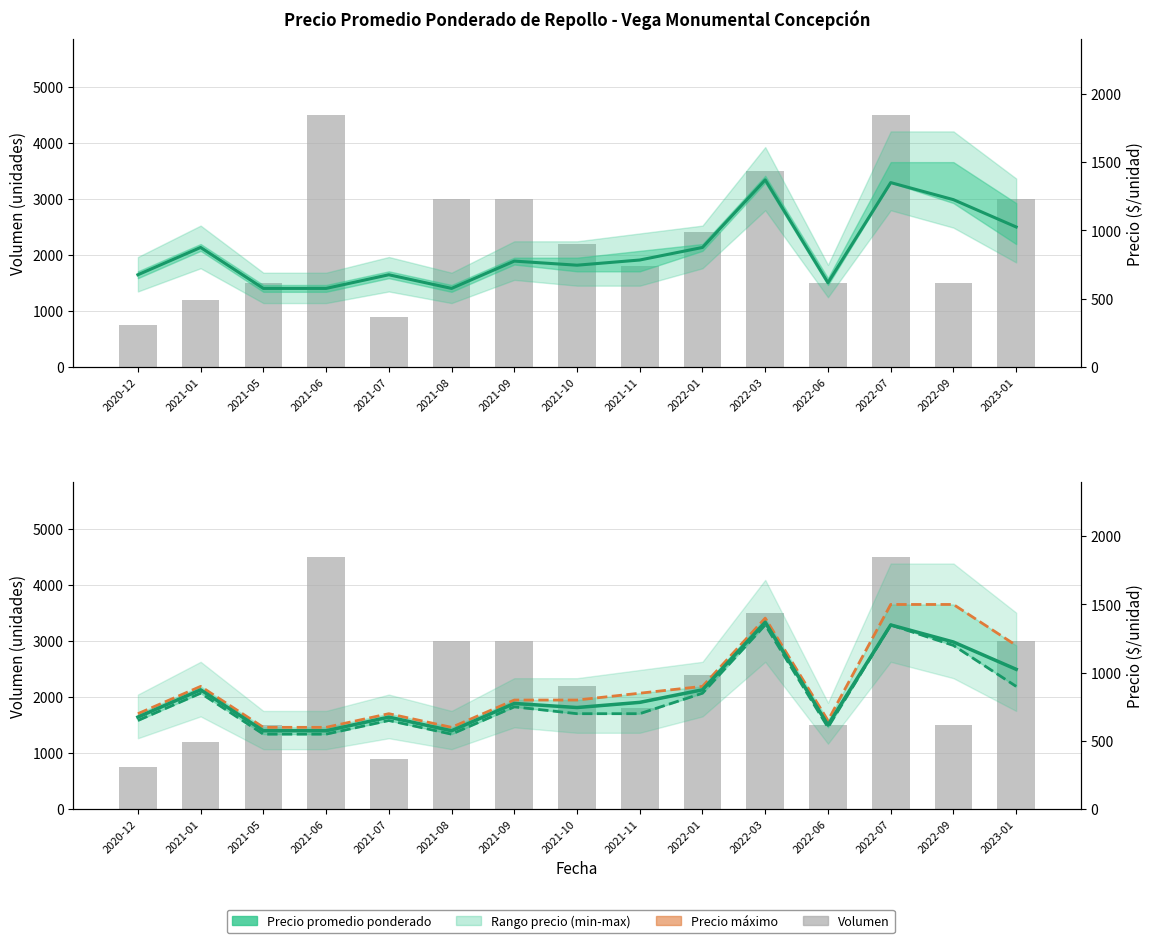

How many values in the Precio mínimo series exceed 700?

7